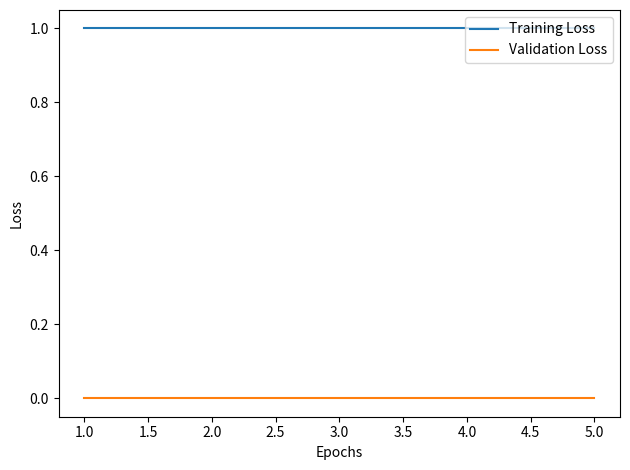

Is it true that Validation Loss equals 0 at 1.0?

True